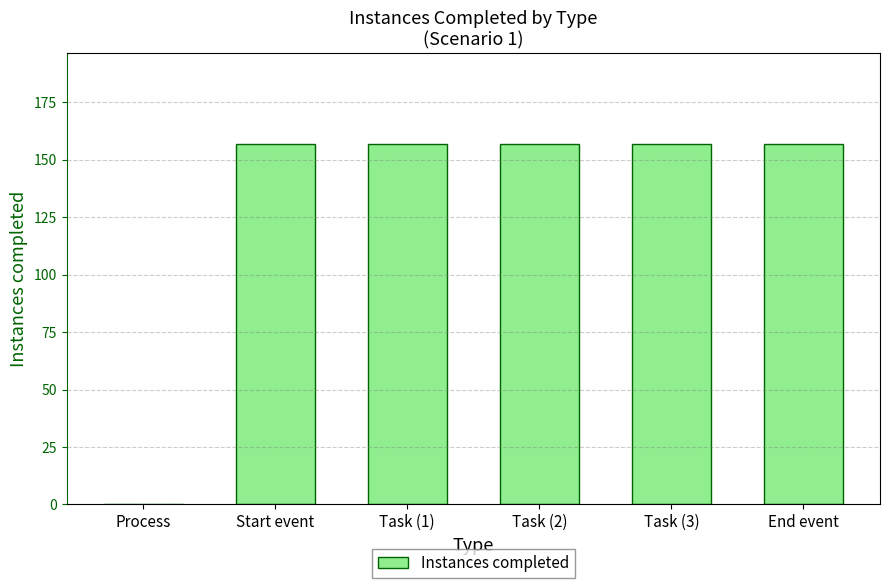

What is the approximate value at Task (1), to the nearest 50?

150